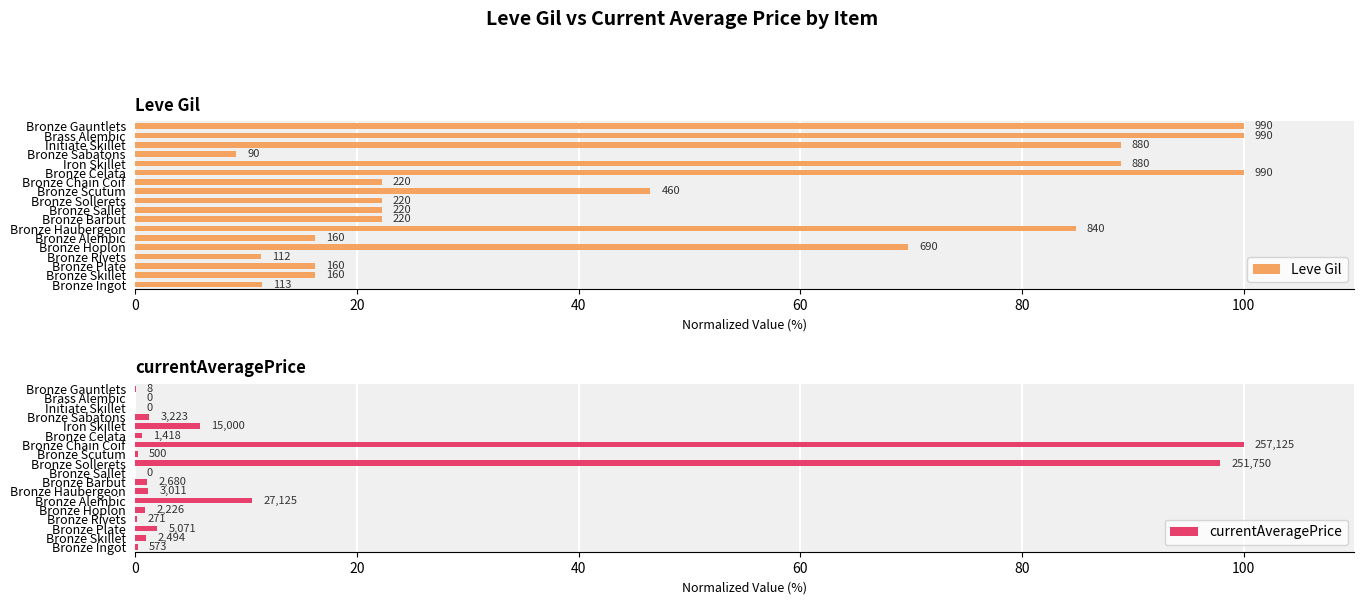

What is the maximum value shown in the chart?

100.0